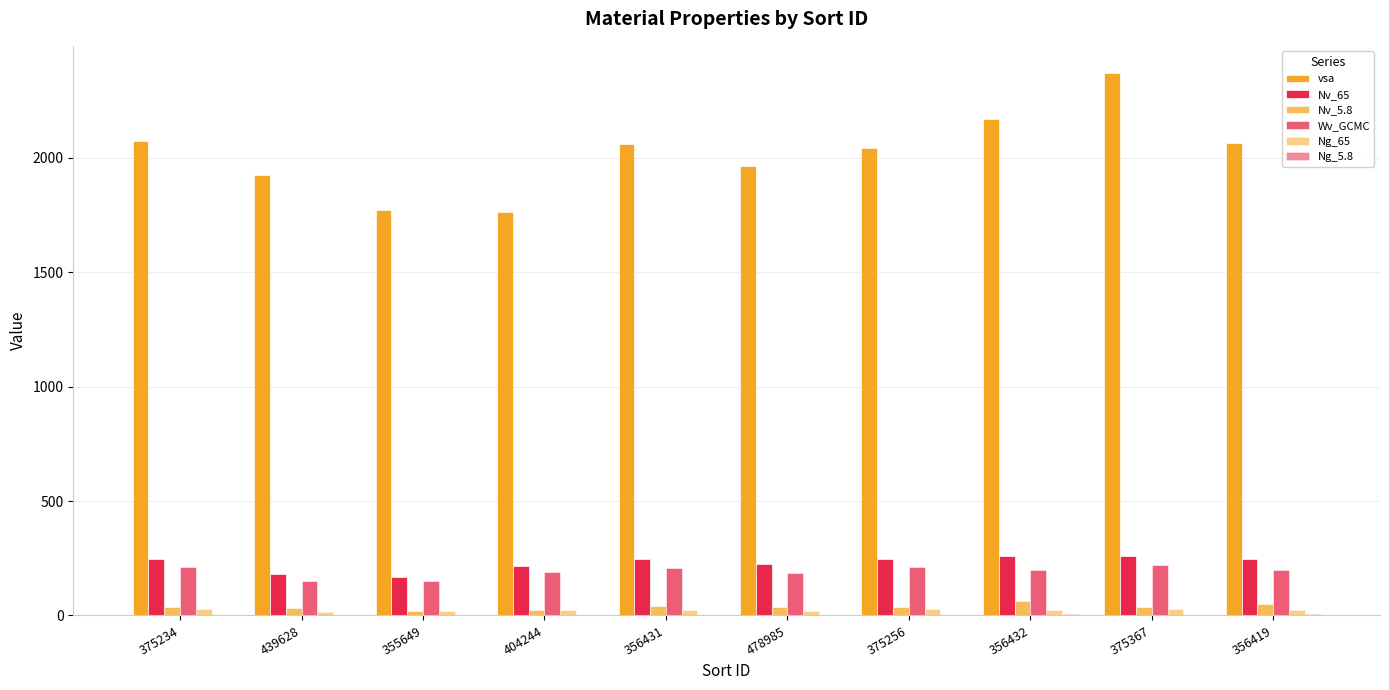

Which series has the widest spread of values?

vsa